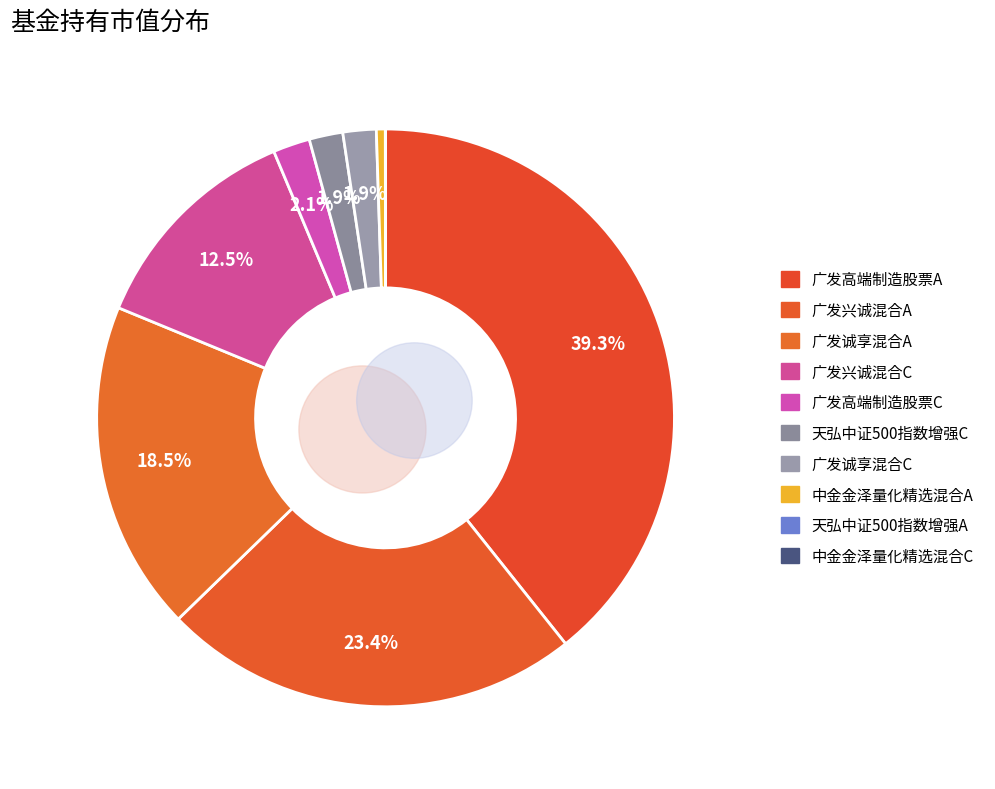

How many slices are in this pie chart?

10